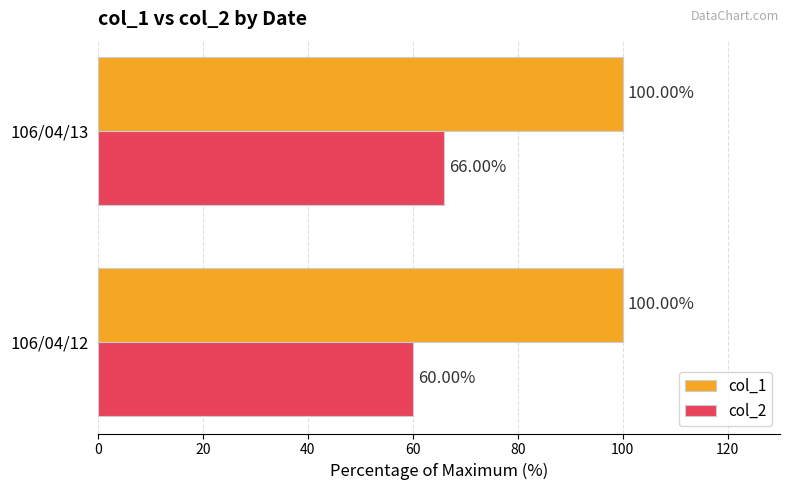

Which series has the widest spread of values?

col_2